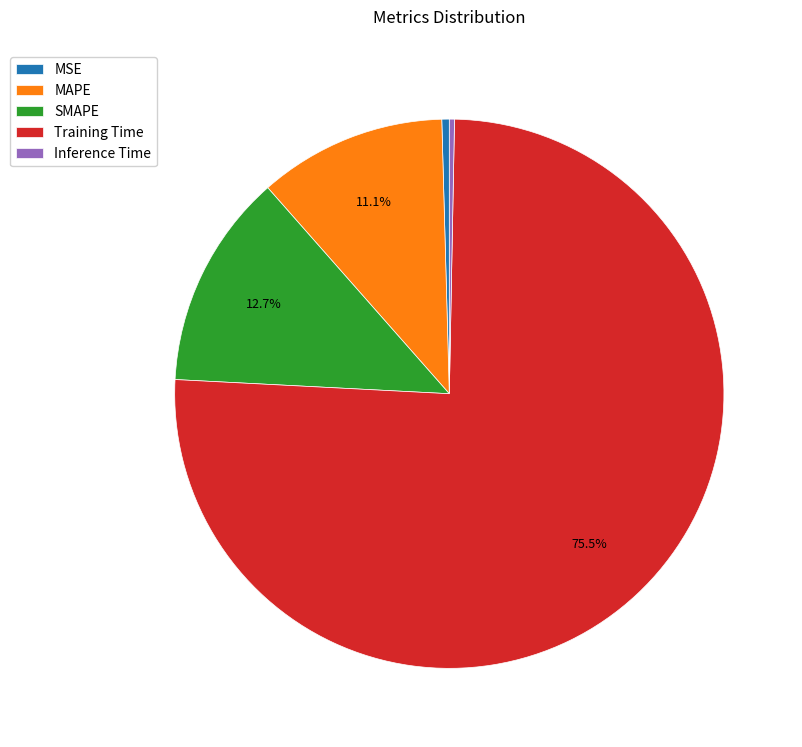

Is there any slice that represents more than half of the pie?

Yes